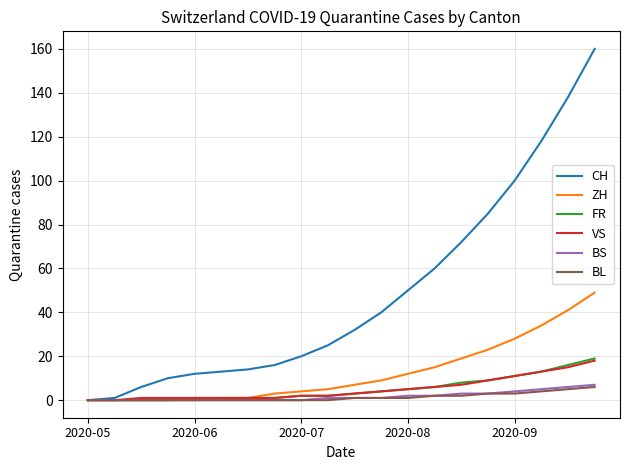

Which series has the largest range (max minus min)?

CH